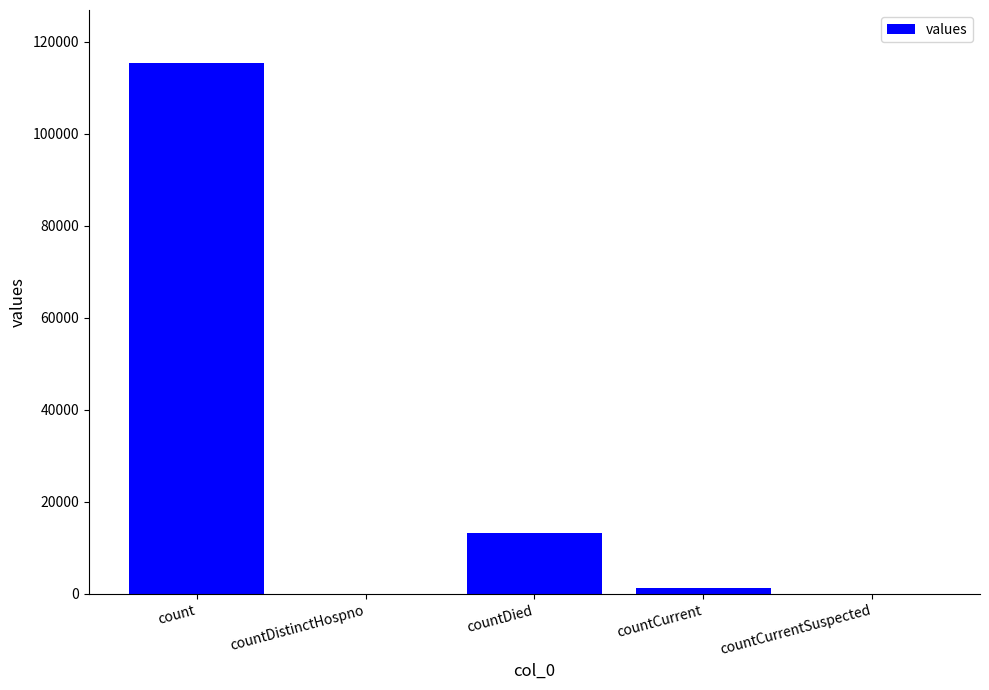

Reading left to right, list all the values displayed in this chart.

115379	0	13343	1383	0